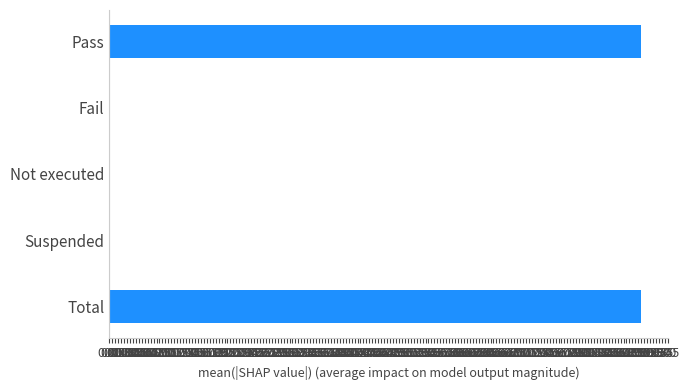

How many values are between 0 and 9?

5